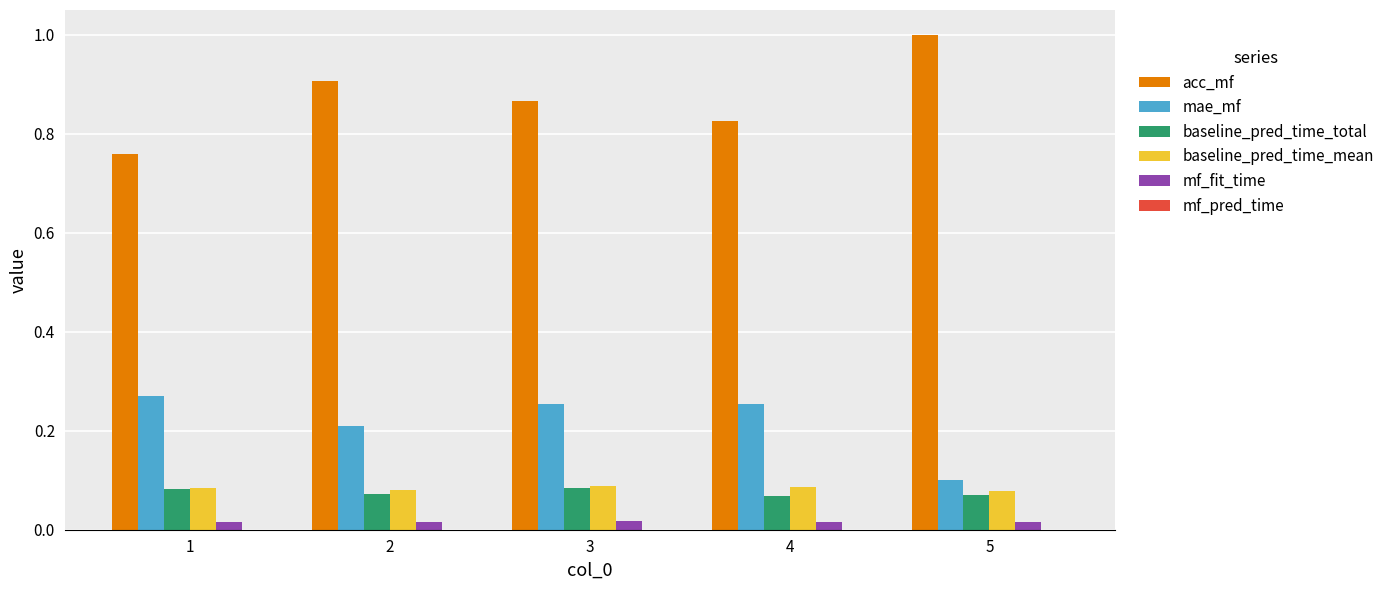

Which category has the highest value across all series?

5